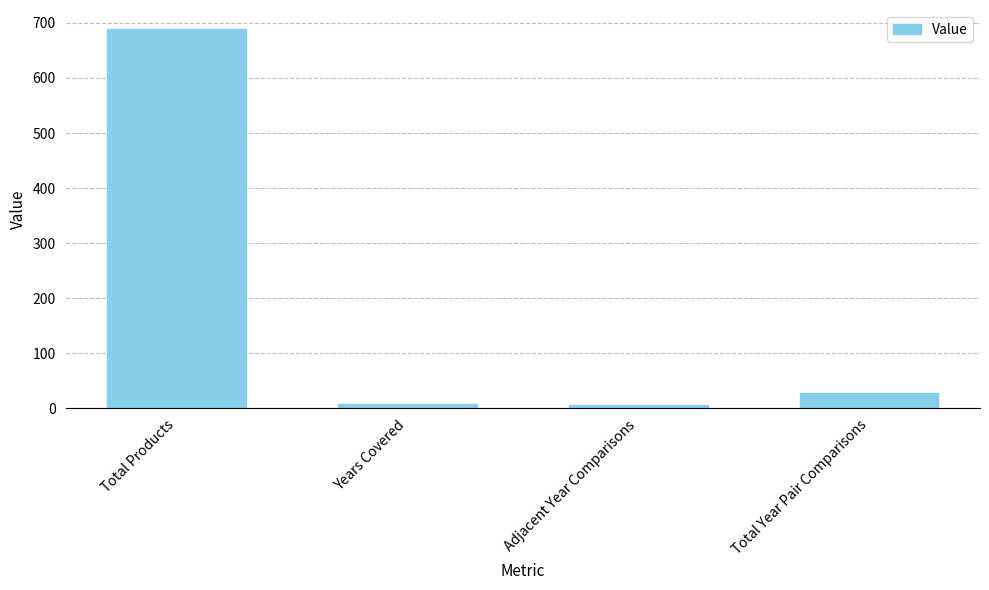

What is the value of the 3rd bar from the left?

7